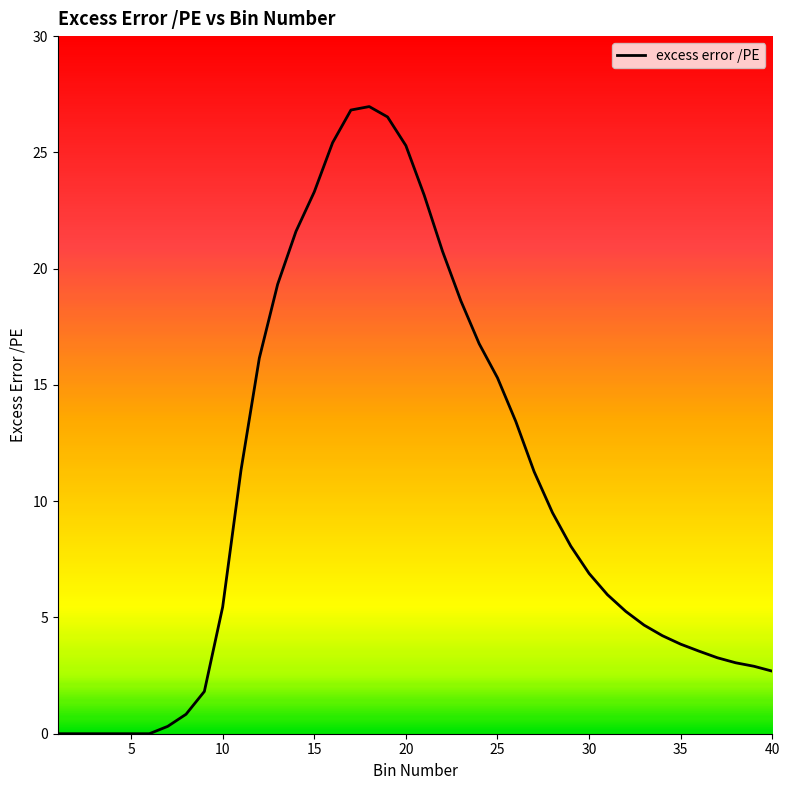

What is the greatest value displayed?

27.0